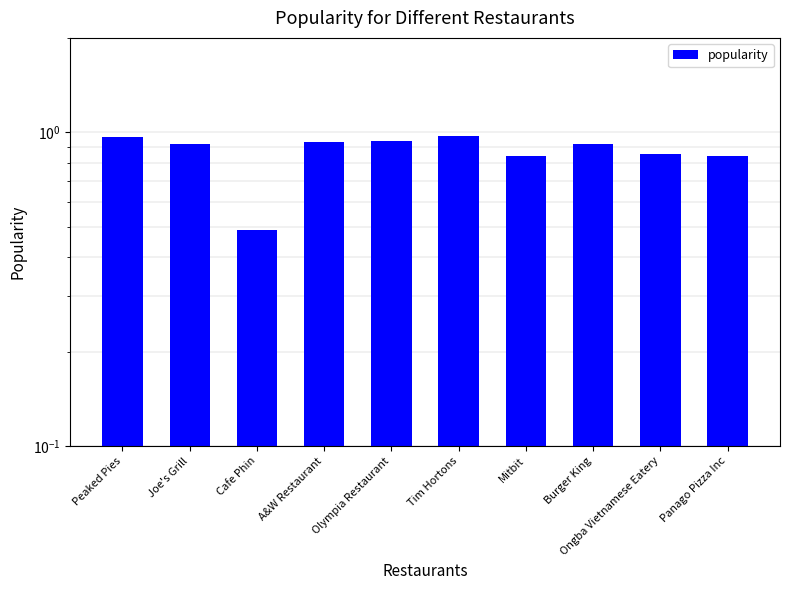

What value does the data have at Burger King?

0.9